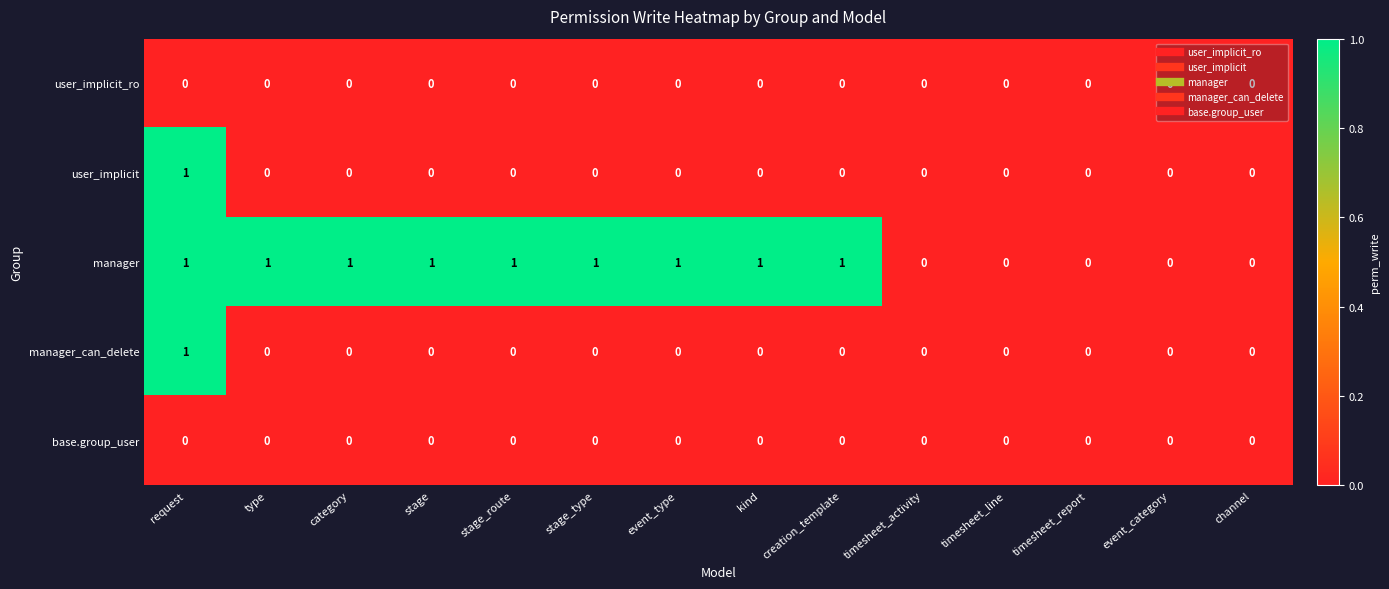

At which category is the sum across all series the highest?

request